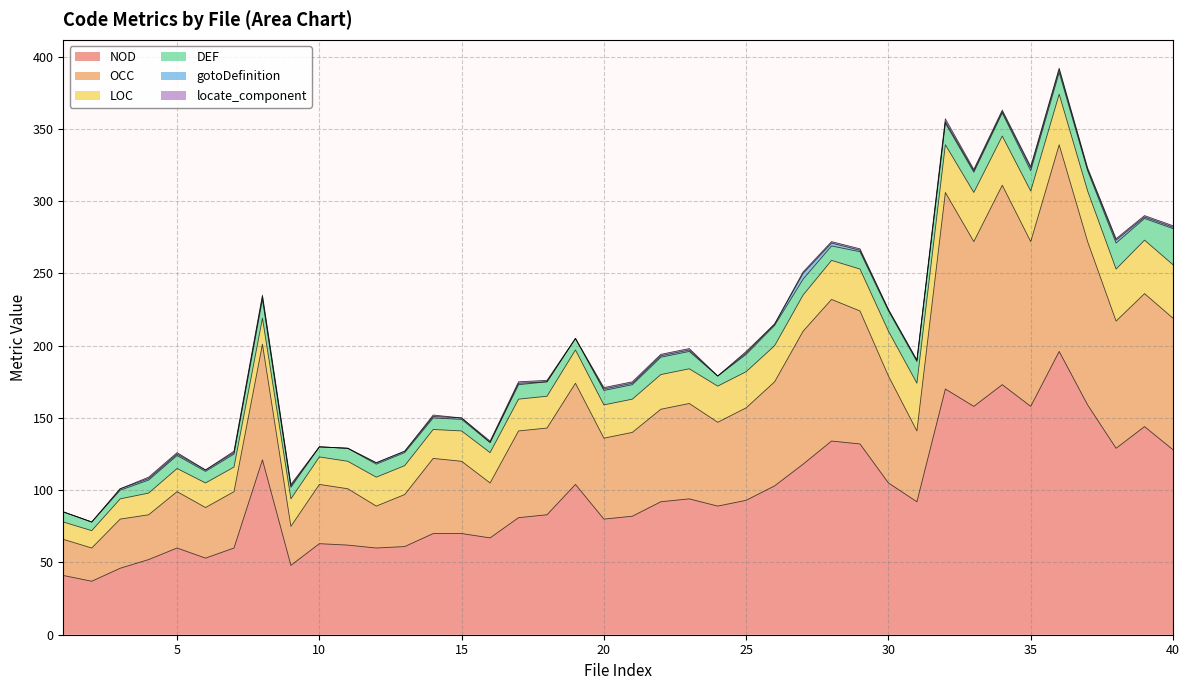

At which label does LOC first exceed 23?

22